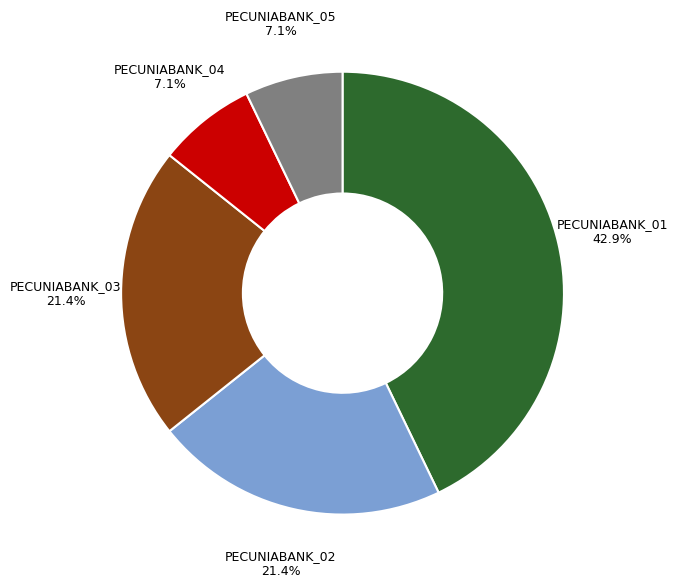

Between PECUNIABANK_01 42.9% and PECUNIABANK_05 7.1%, which is larger?

PECUNIABANK_01 42.9%